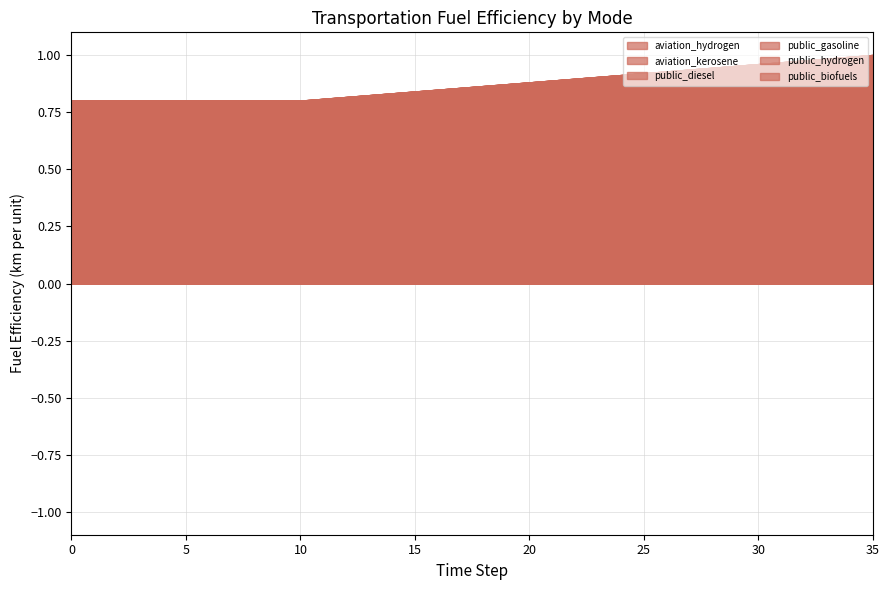

Reading left to right, extract all data points from this chart.

aviation_hydrogen: 0=0.8	1=0.8	2=0.8	3=0.8	4=0.8	5=0.8	6=0.8	7=0.8	8=0.8	9=0.8	10=0.8	11=0.8	12=0.8	13=0.8	14=0.8	15=0.8	16=0.8	17=0.9	18=0.9	19=0.9	20=0.9	21=0.9	22=0.9	23=0.9	24=0.9	25=0.9	26=0.9	27=0.9	28=0.9	29=1.0	30=1.0	31=1.0	32=1.0	33=1.0	34=1.0	35=1.0
aviation_kerosene: 0=0.8	1=0.8	2=0.8	3=0.8	4=0.8	5=0.8	6=0.8	7=0.8	8=0.8	9=0.8	10=0.8	11=0.8	12=0.8	13=0.8	14=0.8	15=0.8	16=0.8	17=0.9	18=0.9	19=0.9	20=0.9	21=0.9	22=0.9	23=0.9	24=0.9	25=0.9	26=0.9	27=0.9	28=0.9	29=1.0	30=1.0	31=1.0	32=1.0	33=1.0	34=1.0	35=1.0
public_diesel: 0=0.8	1=0.8	2=0.8	3=0.8	4=0.8	5=0.8	6=0.8	7=0.8	8=0.8	9=0.8	10=0.8	11=0.8	12=0.8	13=0.8	14=0.8	15=0.8	16=0.8	17=0.9	18=0.9	19=0.9	20=0.9	21=0.9	22=0.9	23=0.9	24=0.9	25=0.9	26=0.9	27=0.9	28=0.9	29=1.0	30=1.0	31=1.0	32=1.0	33=1.0	34=1.0	35=1.0
public_gasoline: 0=0.8	1=0.8	2=0.8	3=0.8	4=0.8	5=0.8	6=0.8	7=0.8	8=0.8	9=0.8	10=0.8	11=0.8	12=0.8	13=0.8	14=0.8	15=0.8	16=0.8	17=0.9	18=0.9	19=0.9	20=0.9	21=0.9	22=0.9	23=0.9	24=0.9	25=0.9	26=0.9	27=0.9	28=0.9	29=1.0	30=1.0	31=1.0	32=1.0	33=1.0	34=1.0	35=1.0
public_hydrogen: 0=0.8	1=0.8	2=0.8	3=0.8	4=0.8	5=0.8	6=0.8	7=0.8	8=0.8	9=0.8	10=0.8	11=0.8	12=0.8	13=0.8	14=0.8	15=0.8	16=0.8	17=0.9	18=0.9	19=0.9	20=0.9	21=0.9	22=0.9	23=0.9	24=0.9	25=0.9	26=0.9	27=0.9	28=0.9	29=1.0	30=1.0	31=1.0	32=1.0	33=1.0	34=1.0	35=1.0
public_biofuels: 0=0.8	1=0.8	2=0.8	3=0.8	4=0.8	5=0.8	6=0.8	7=0.8	8=0.8	9=0.8	10=0.8	11=0.8	12=0.8	13=0.8	14=0.8	15=0.8	16=0.8	17=0.9	18=0.9	19=0.9	20=0.9	21=0.9	22=0.9	23=0.9	24=0.9	25=0.9	26=0.9	27=0.9	28=0.9	29=1.0	30=1.0	31=1.0	32=1.0	33=1.0	34=1.0	35=1.0